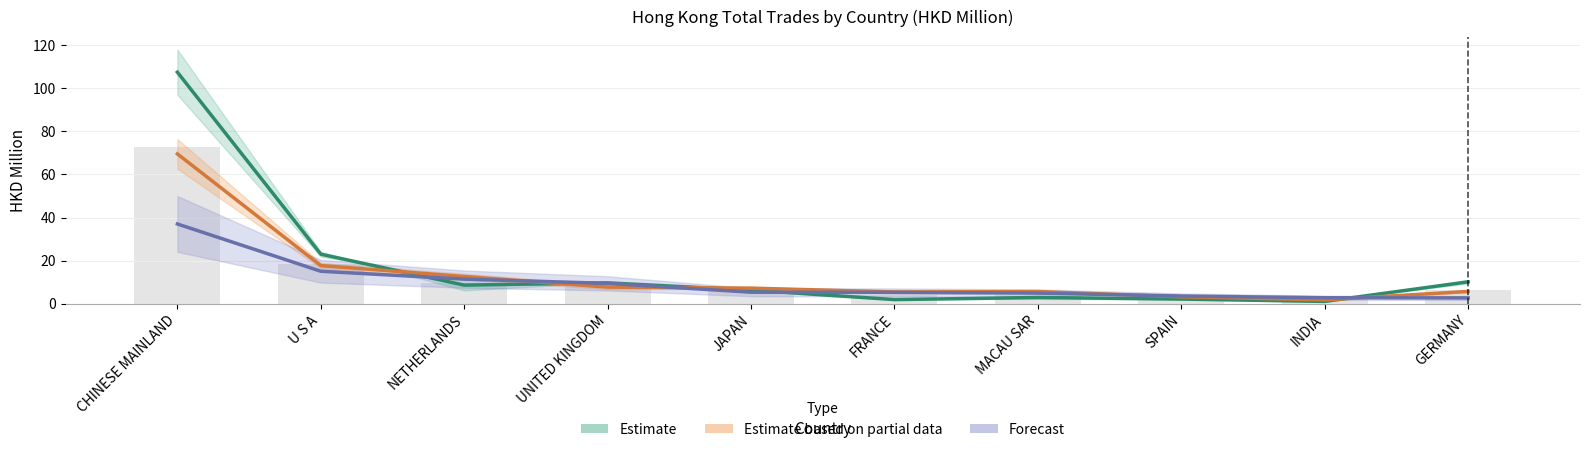

What position from the right is CHINESE MAINLAND?

10